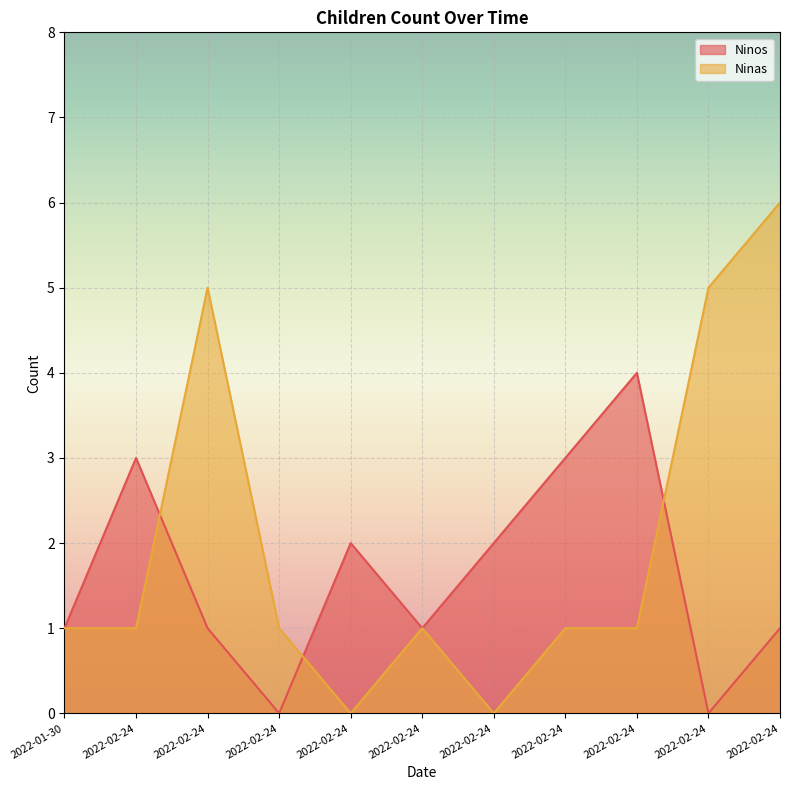

How many values in the Ninas series exceed 1?

3